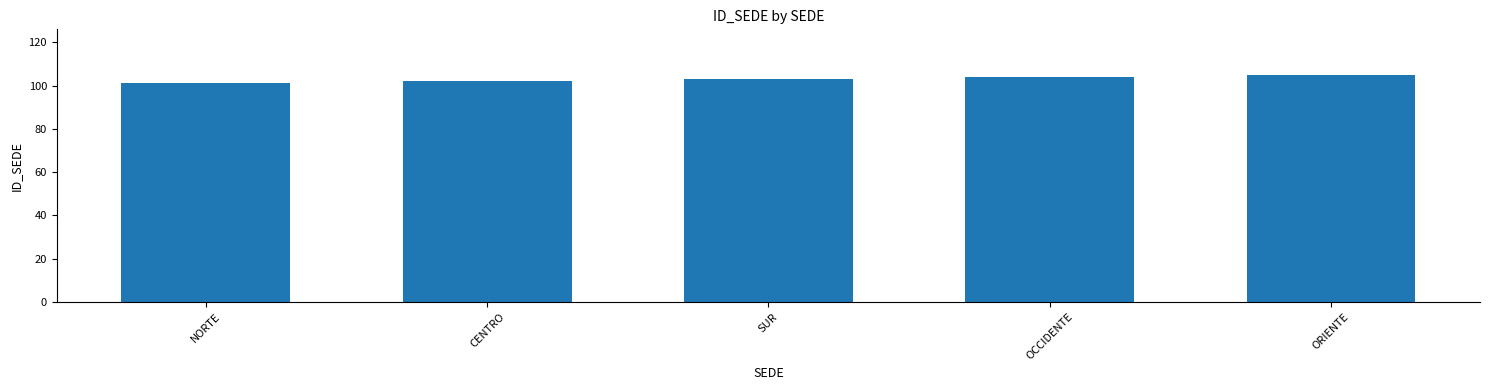

Reading right to left, what are all the values shown in this chart?

105	104	103	102	101